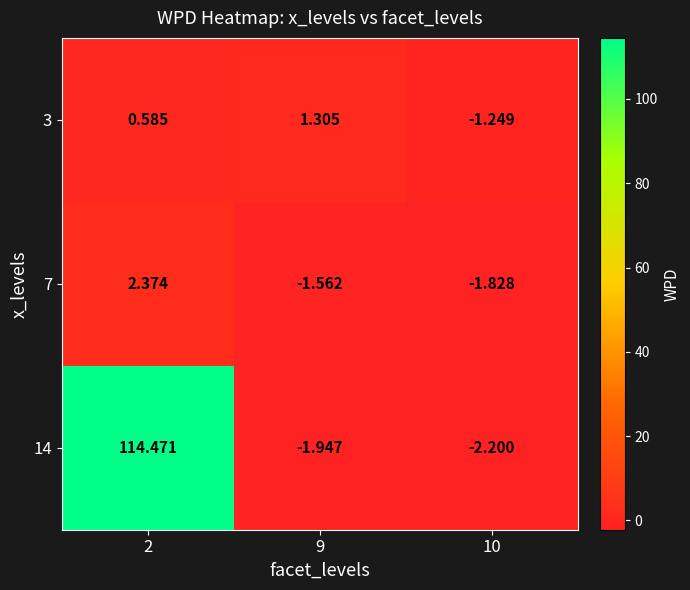

Between 9 and 10, which series saw the biggest shift?

3